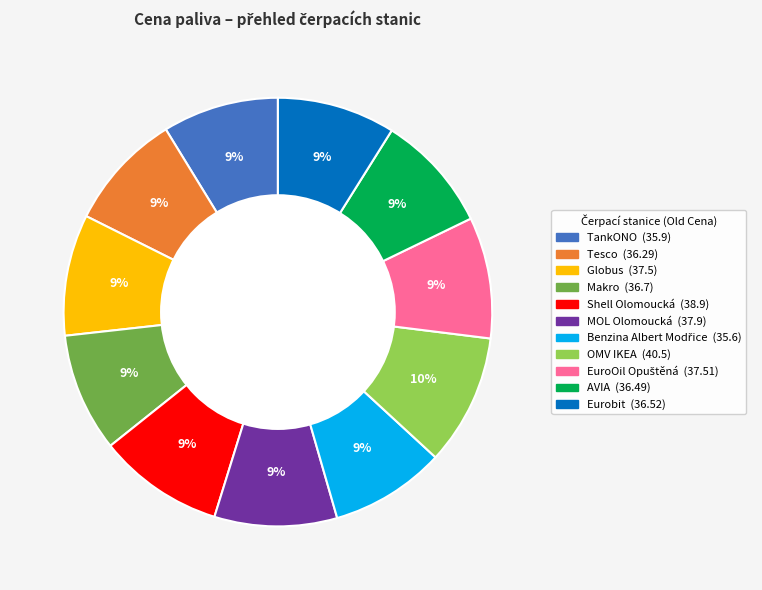

What is the ratio of the value at Eurobit to the value at Makro?

1.0